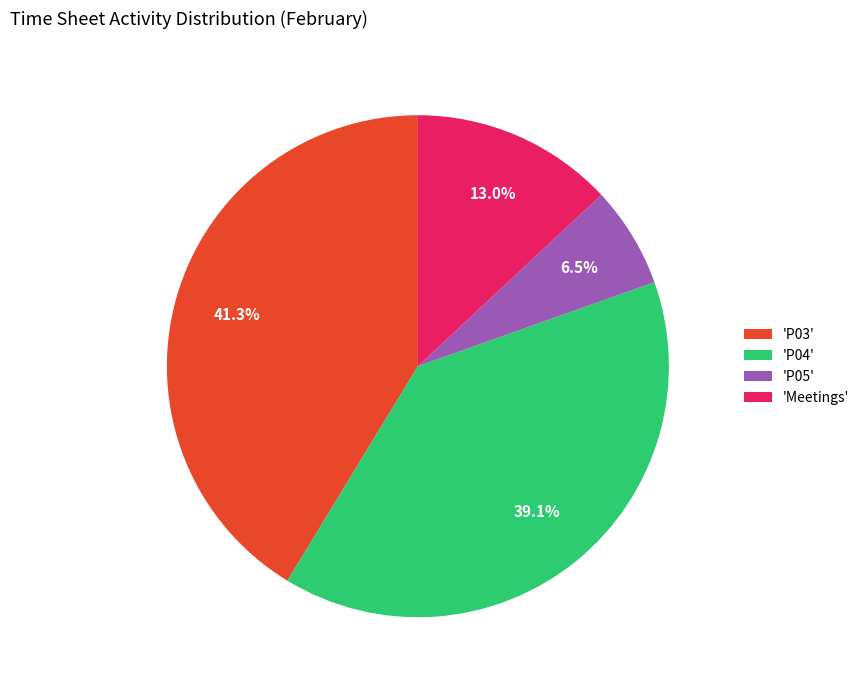

Rank the categories by value from lowest to highest.

'P05', 'Meetings', 'P04', 'P03'